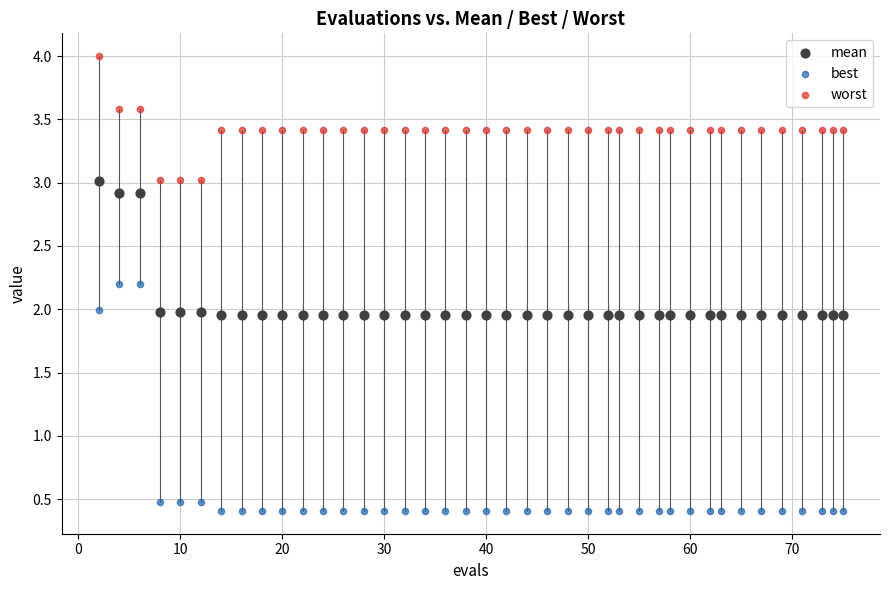

Across all data points, what is the range of Y values (max minus min)?

3.6